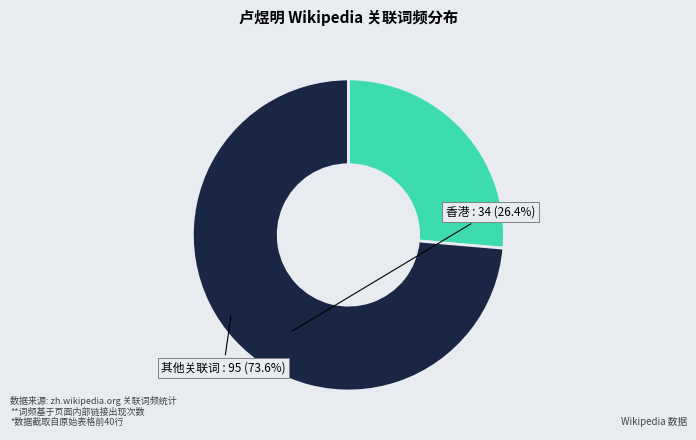

Is 其他关联词 : 95 (73.6%) the majority of the pie?

Yes